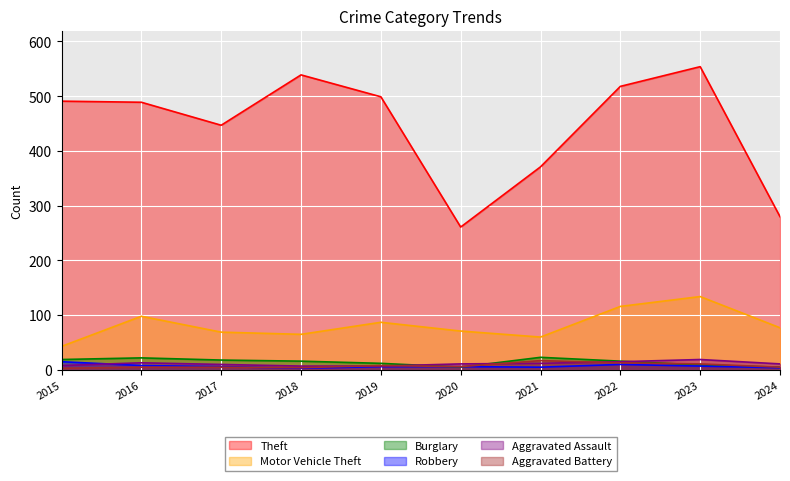

Where is the first local minimum for Theft?

2017